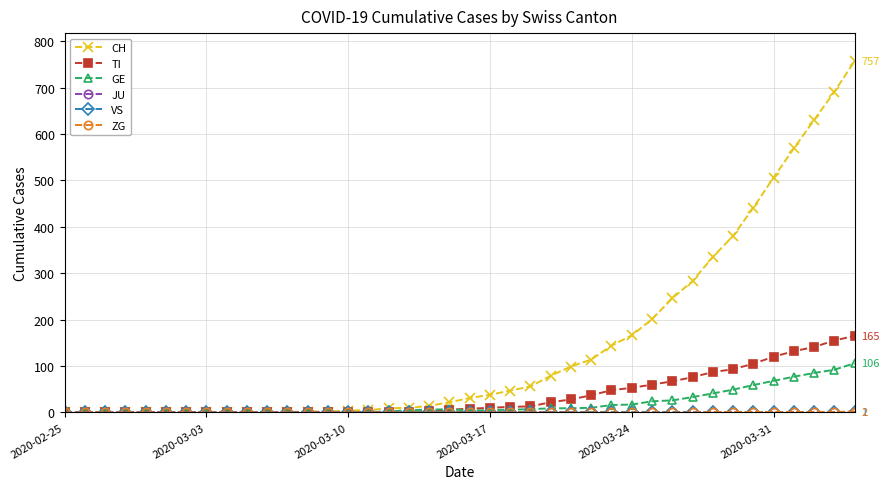

What is the maximum value for CH?

757